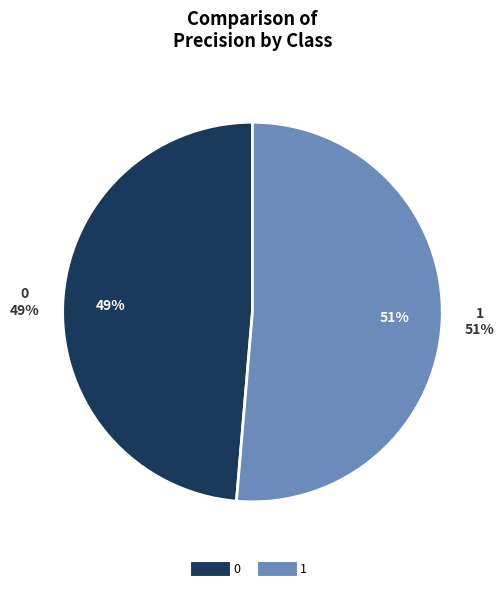

What percentage is the 0 slice, to the nearest percent?

49%